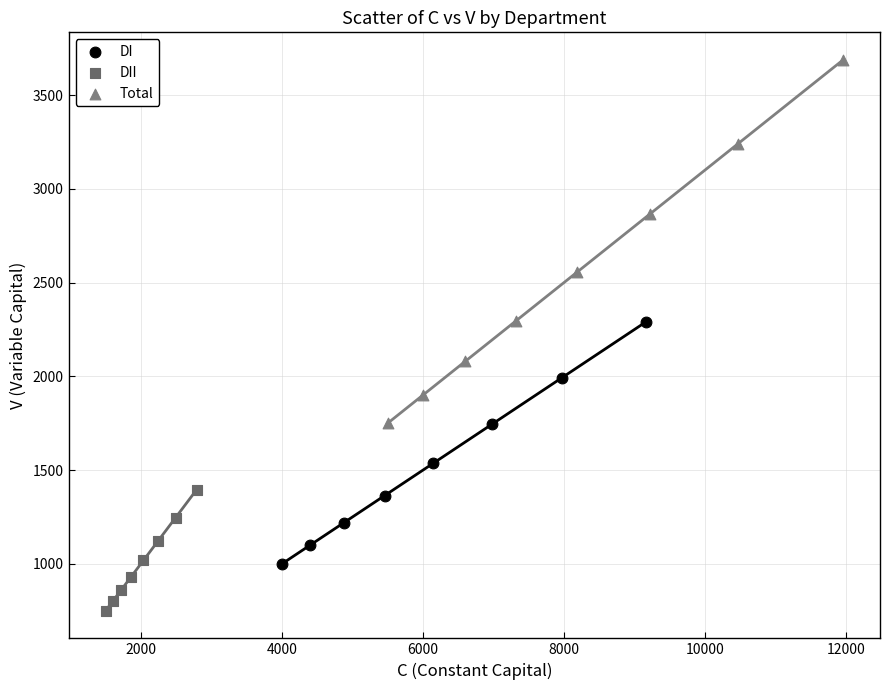

Which series has the widest spread of Y values?

Total